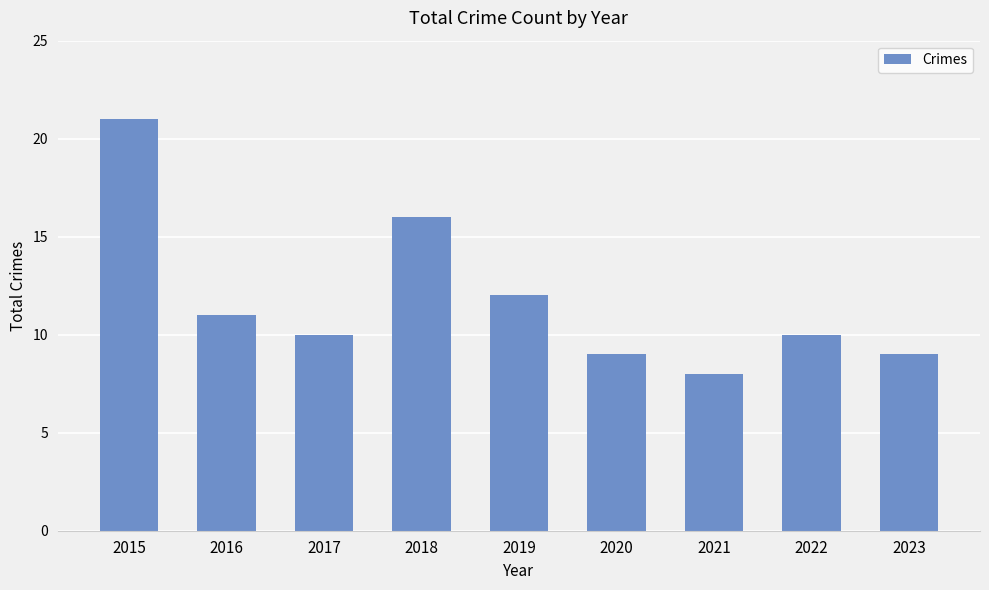

How many series are shown in this chart?

1